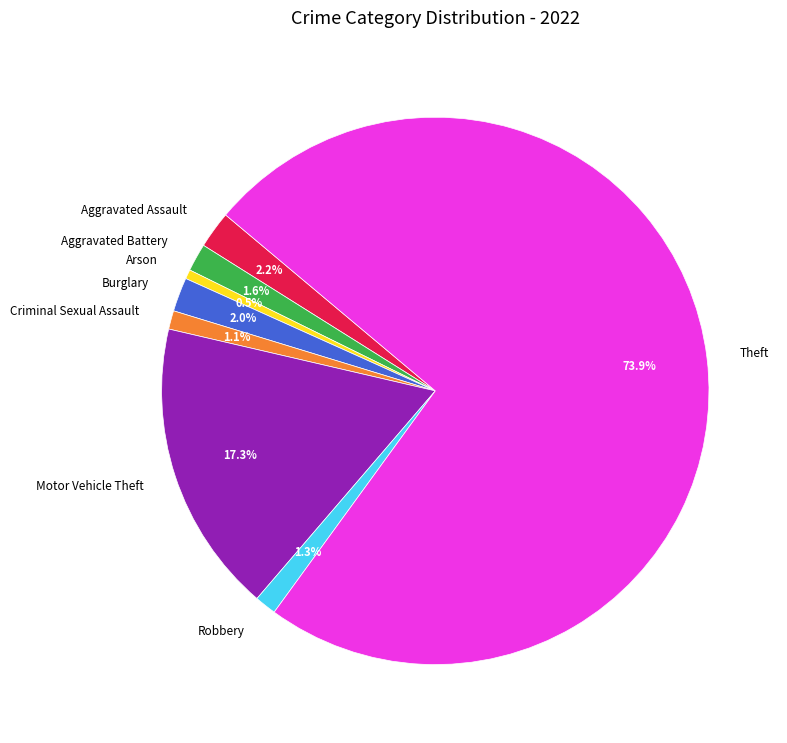

Does Theft represent more than half of the total?

Yes